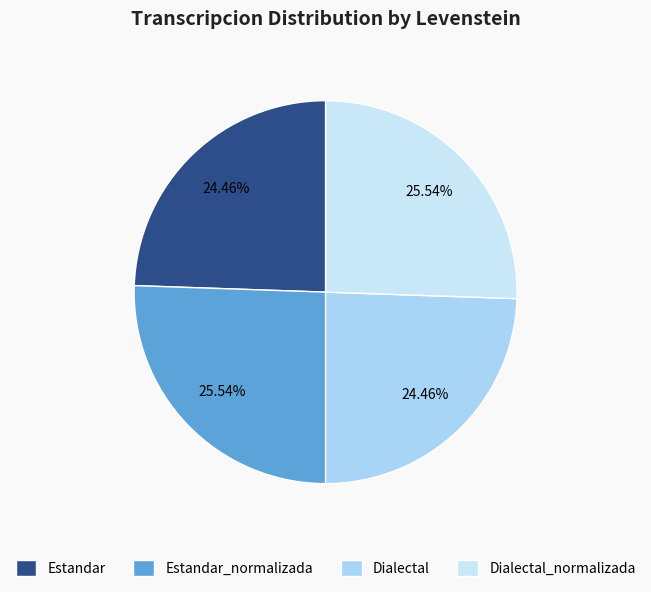

Is Estandar the majority of the pie?

No